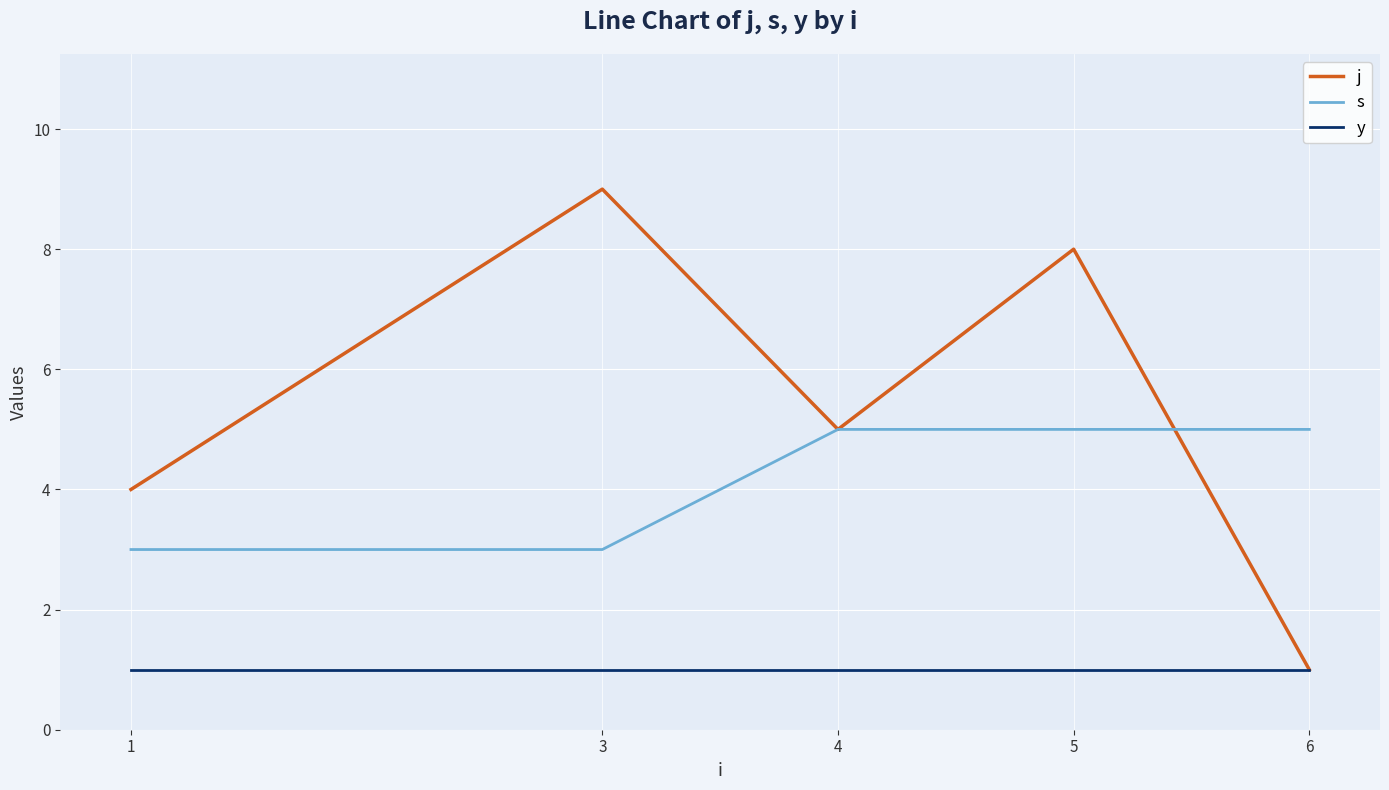

True or false: y and s cross at least once.

False